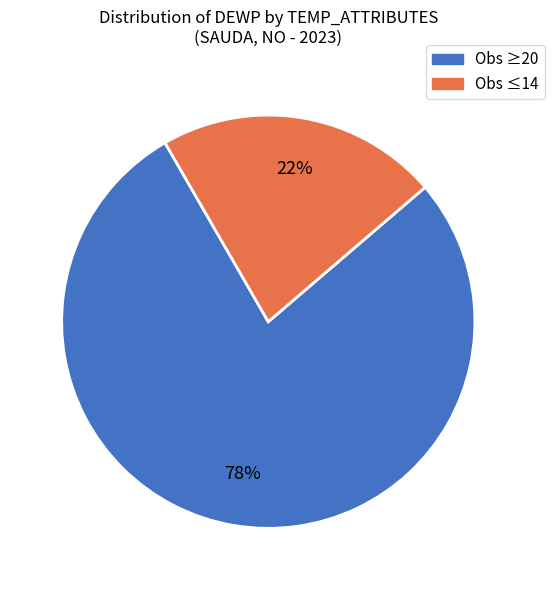

Is there any slice that represents more than half of the pie?

Yes